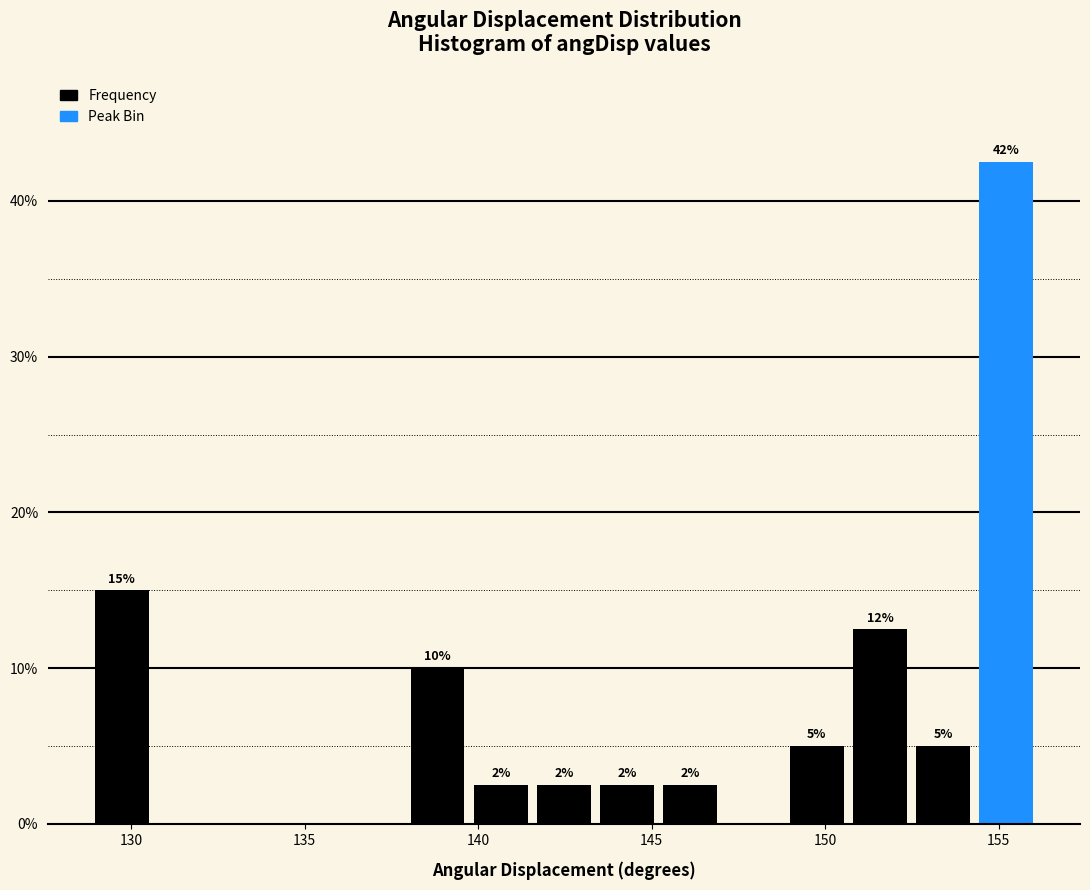

Around what value on the x-axis is the tallest bar? Give the approximate position of its centre, as read against the axis.

155.0